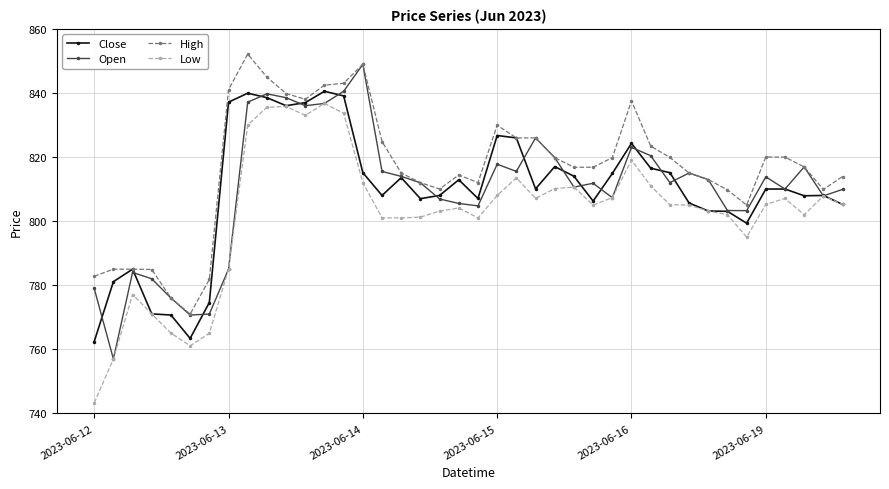

How many lines are shown in the chart?

4